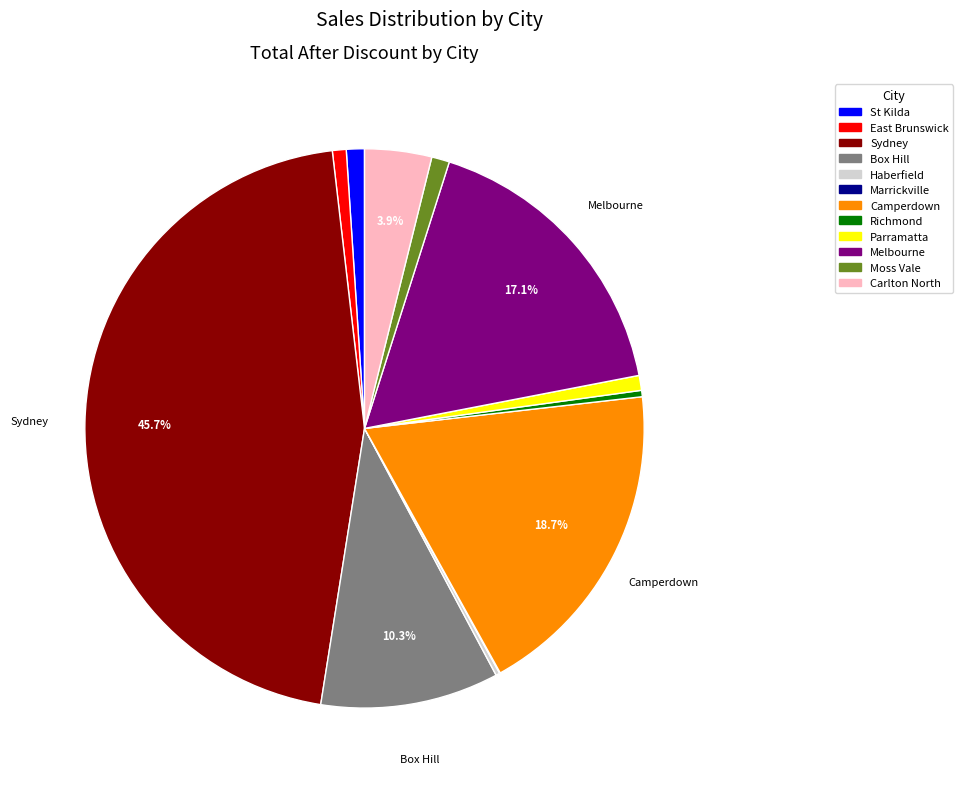

To the nearest percent, what is the difference between the largest and smallest slice percentages?

46%